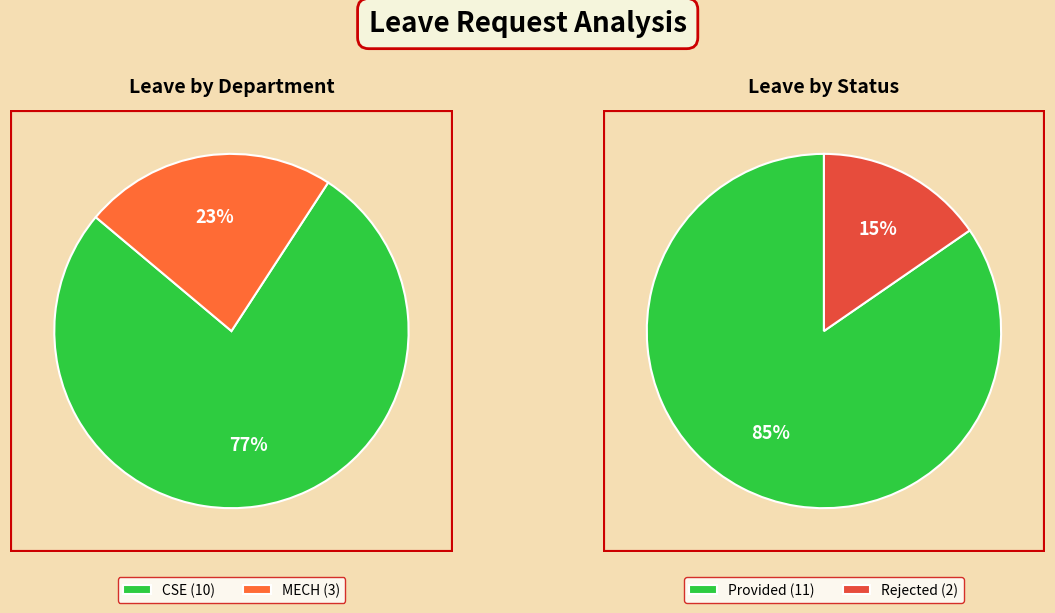

To the nearest percent, what percentage of the pie is CSE?

77%